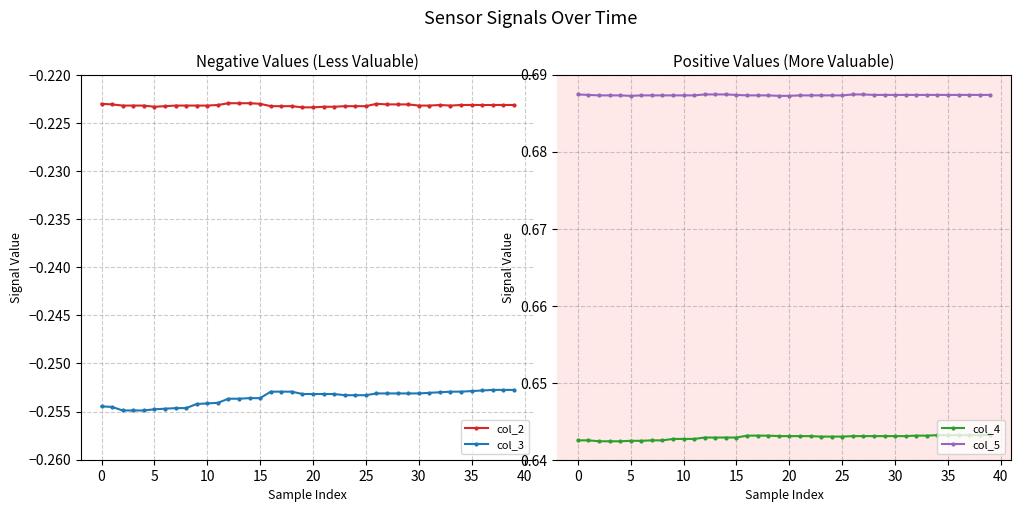

True or false: col_4 and col_3 intersect in this chart.

False